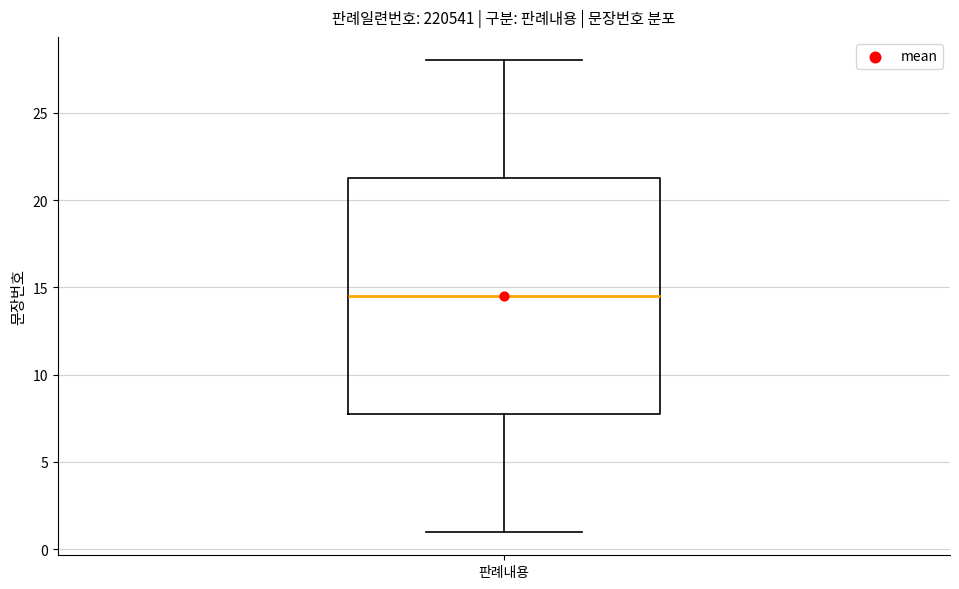

Where is the upper edge of the box for 판례내용 on the y-axis? The values are not printed on the chart, so give them approximately, as read against the axis.

21.5